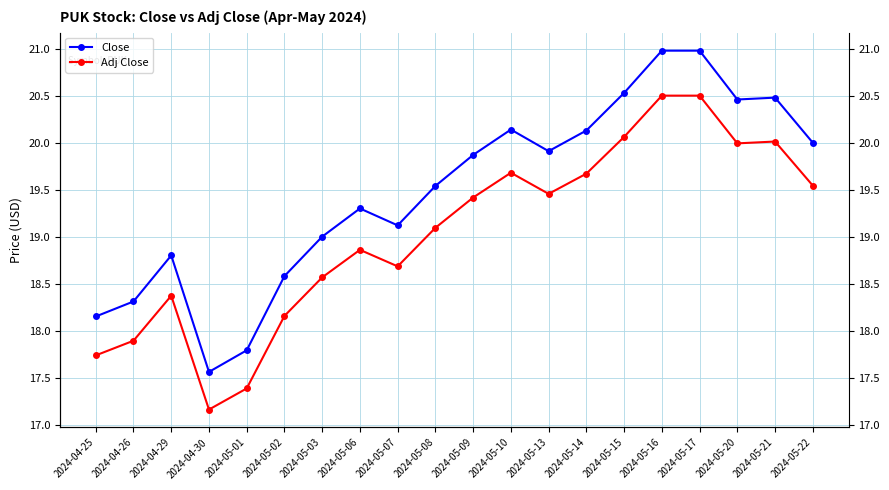

Read the Adj Close value at 2024-05-15.

20.1